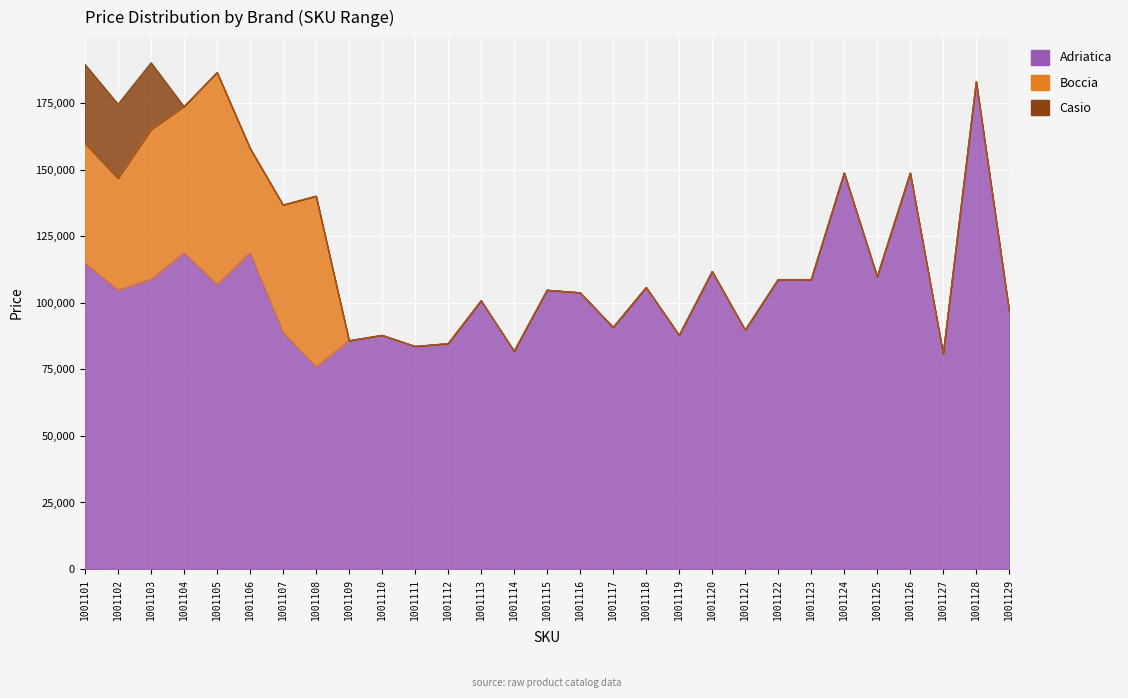

The value of Casio at 1001129 is 0. True or false?

True